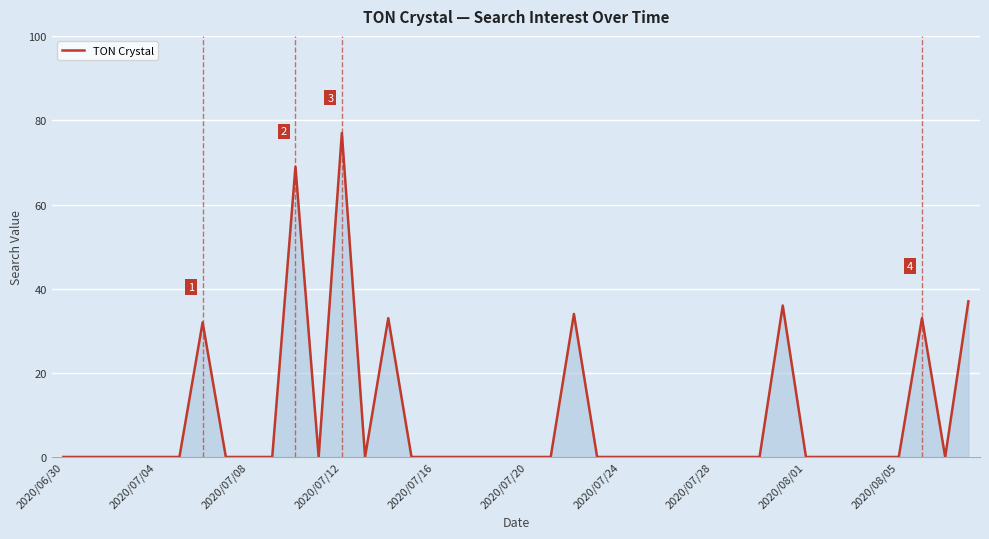

Reading left to right, what are all the values shown in this chart?

0	0	0	0	0	0	32	0	0	0	69	0	77	0	33	0	0	0	0	0	0	0	34	0	0	0	0	0	0	0	0	36	0	0	0	0	0	33	0	37